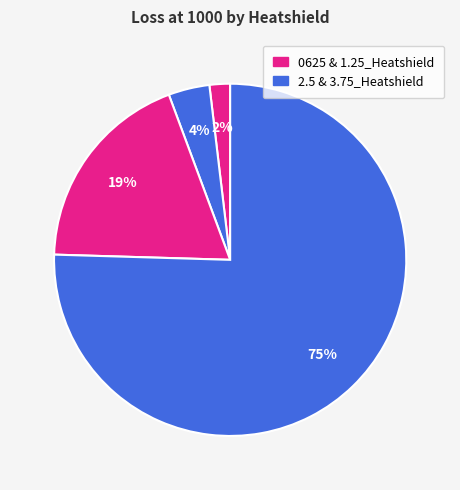

Count the number of slices in the pie.

4